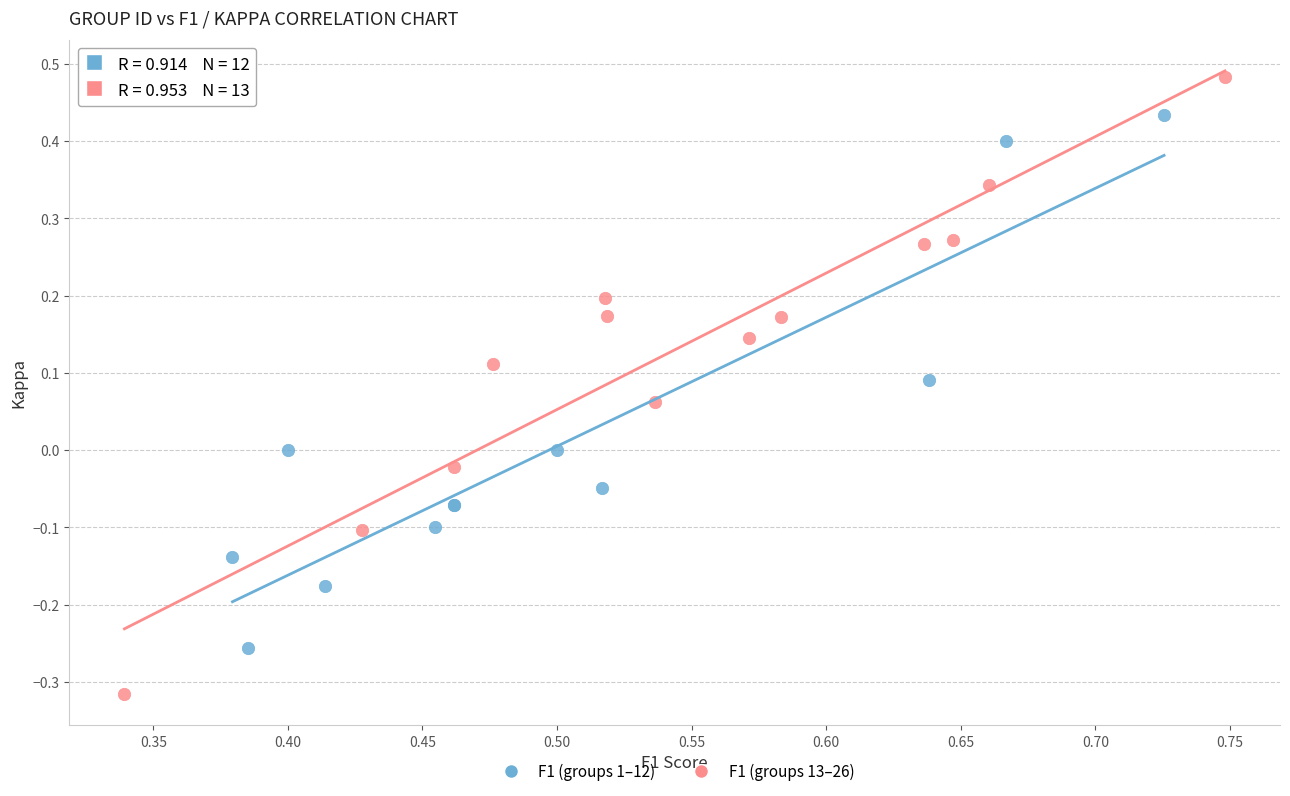

What are all the series names shown in the legend?

F1 (groups 1–12), F1 (groups 13–26)